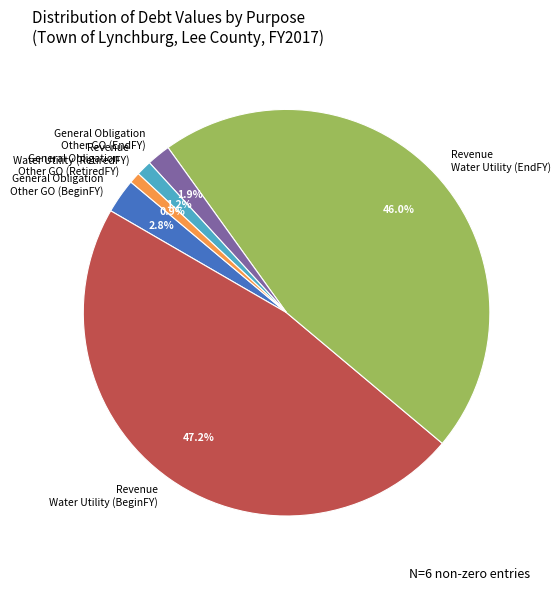

Is the sum of General Obligation Other GO (RetiredFY) and Revenue Water Utility (EndFY) greater than half?

No